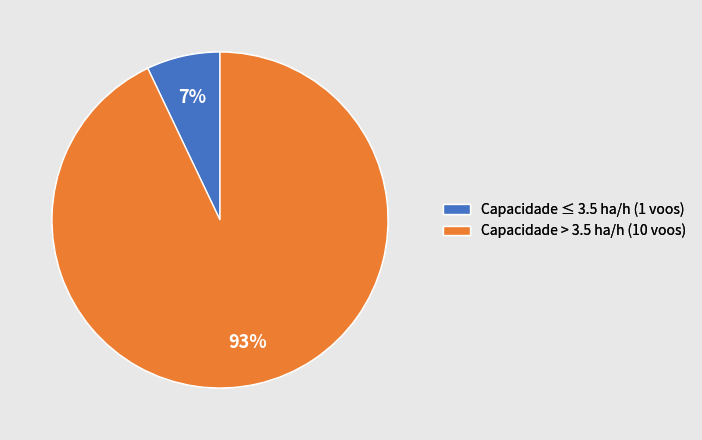

Which has a higher value, Capacidade > 3.5 ha/h (10 voos) or Capacidade ≤ 3.5 ha/h (1 voos)?

Capacidade > 3.5 ha/h (10 voos)